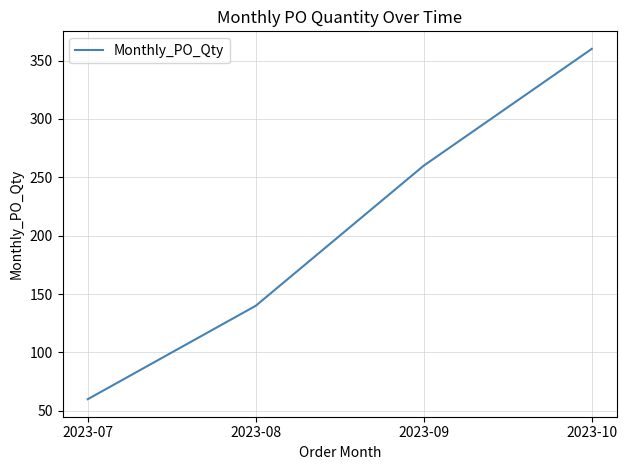

Rank the categories by value from highest to lowest.

2023-10, 2023-09, 2023-08, 2023-07